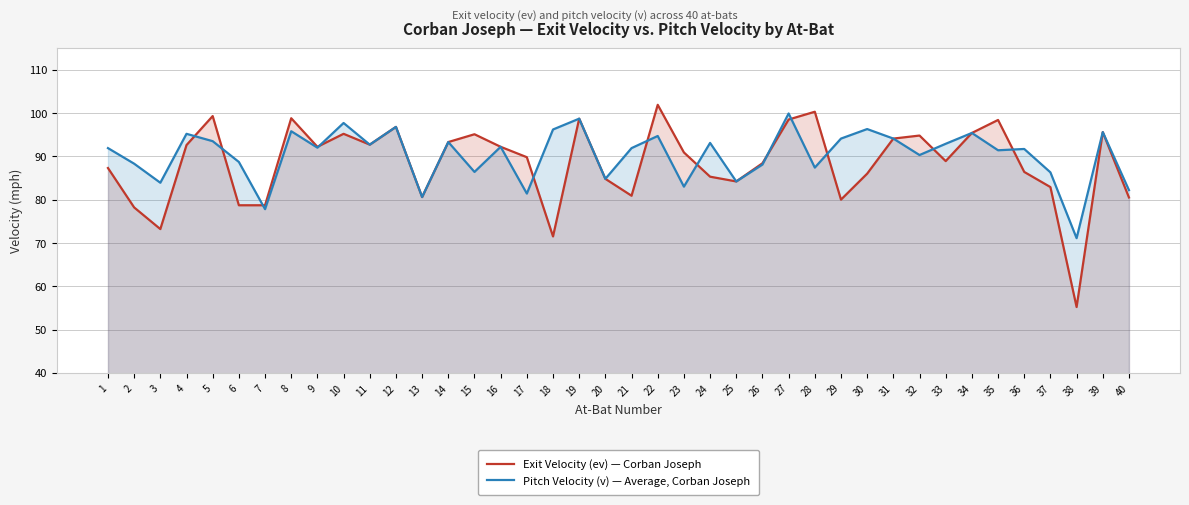

Rank the categories by Pitch Velocity (v) — Average, Corban Joseph value from highest to lowest.

27, 19, 10, 12, 30, 18, 8, 39, 34, 4, 22, 29, 31, 5, 14, 24, 33, 11, 16, 9, 1, 21, 36, 35, 32, 6, 2, 26, 28, 15, 37, 20, 25, 3, 23, 40, 17, 13, 7, 38